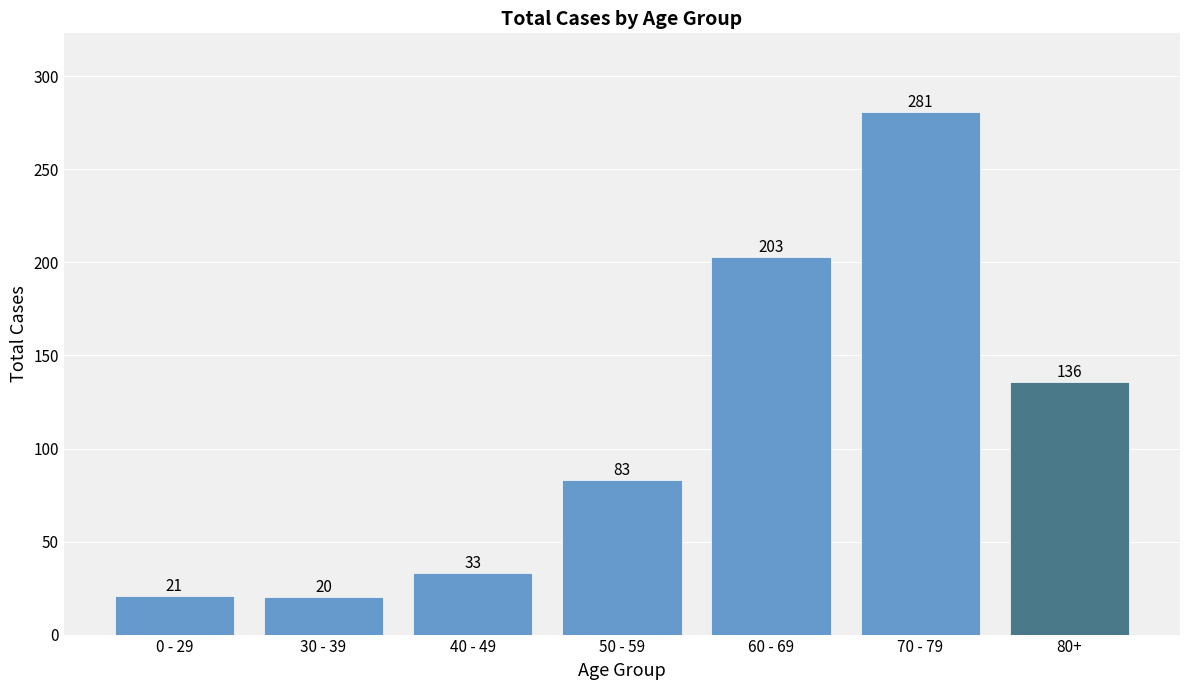

What position from the left is 50 - 59?

4